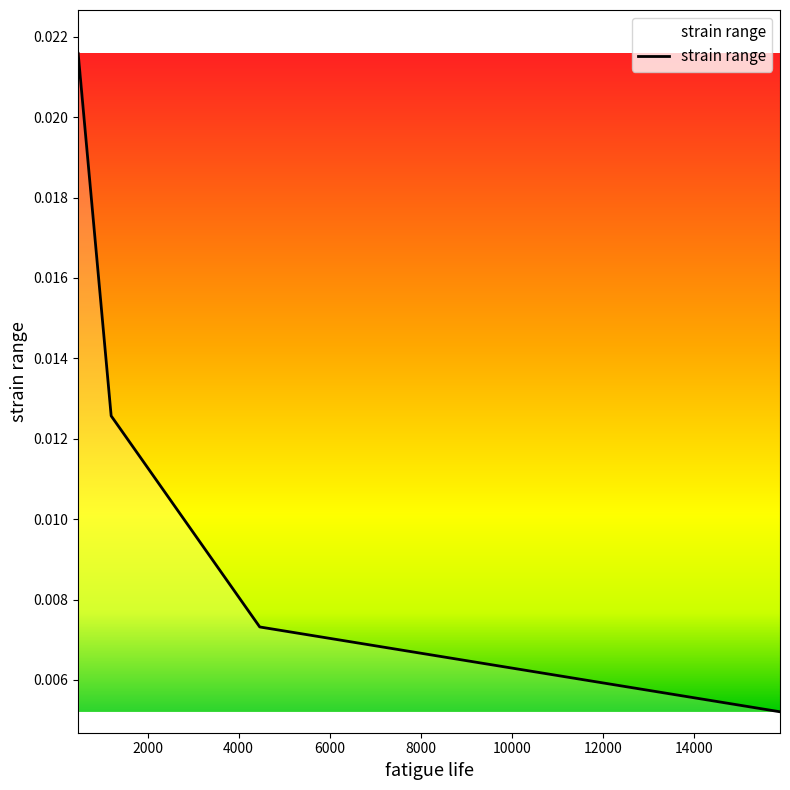

Count the values in the range 0 to 1.

4